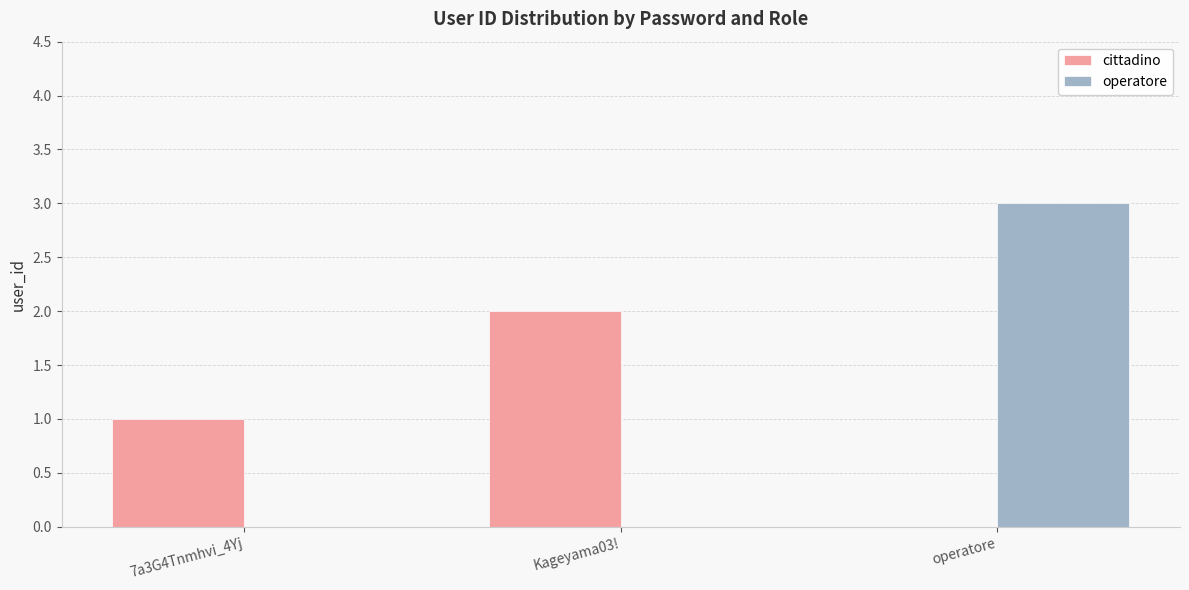

What is the sum of all cittadino values?

3